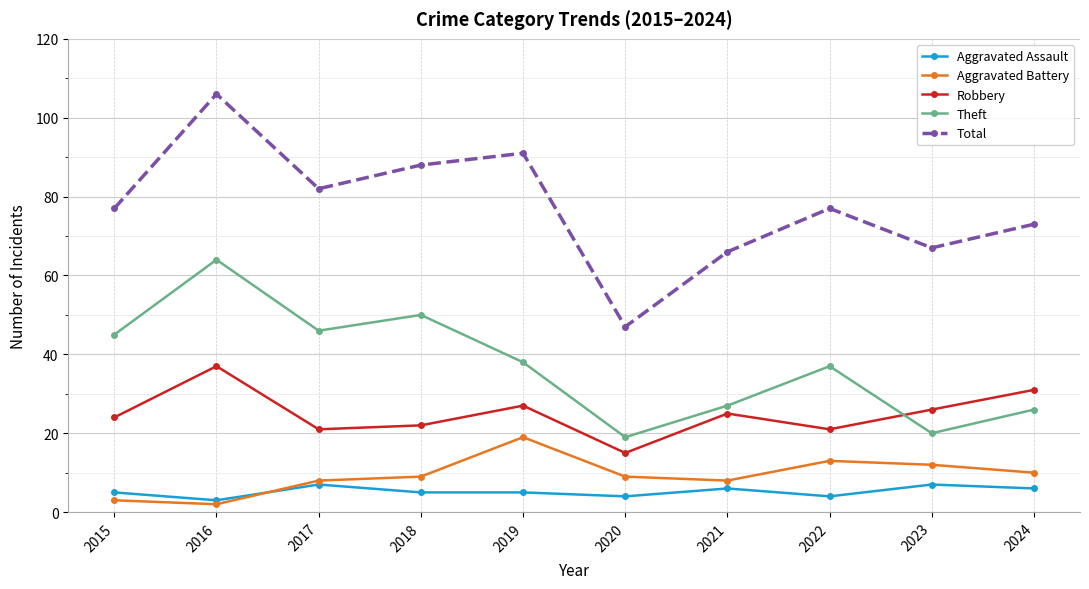

What are all the series names shown in the legend?

Aggravated Assault, Aggravated Battery, Robbery, Theft, Total